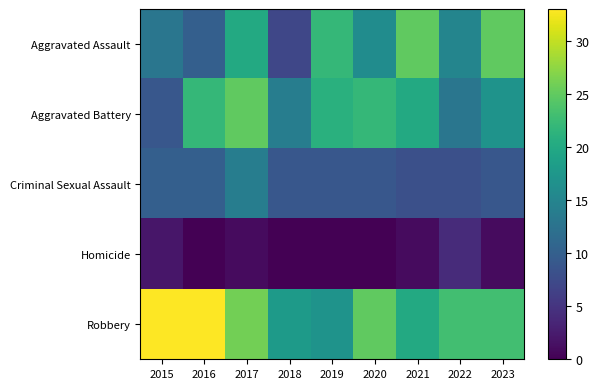

Reading left to right, extract all data points from this chart.

Aggravated Assault: 2015=13	2016=10	2017=20	2018=7	2019=22	2020=16	2021=25	2022=15	2023=25
Aggravated Battery: 2015=9	2016=22	2017=25	2018=14	2019=21	2020=22	2021=20	2022=13	2023=17
Criminal Sexual Assault: 2015=10	2016=10	2017=14	2018=9	2019=9	2020=9	2021=8	2022=8	2023=9
Homicide: 2015=2	2016=0	2017=1	2018=0	2019=0	2020=0	2021=1	2022=4	2023=1
Robbery: 2015=33	2016=33	2017=26	2018=18	2019=17	2020=25	2021=20	2022=23	2023=23